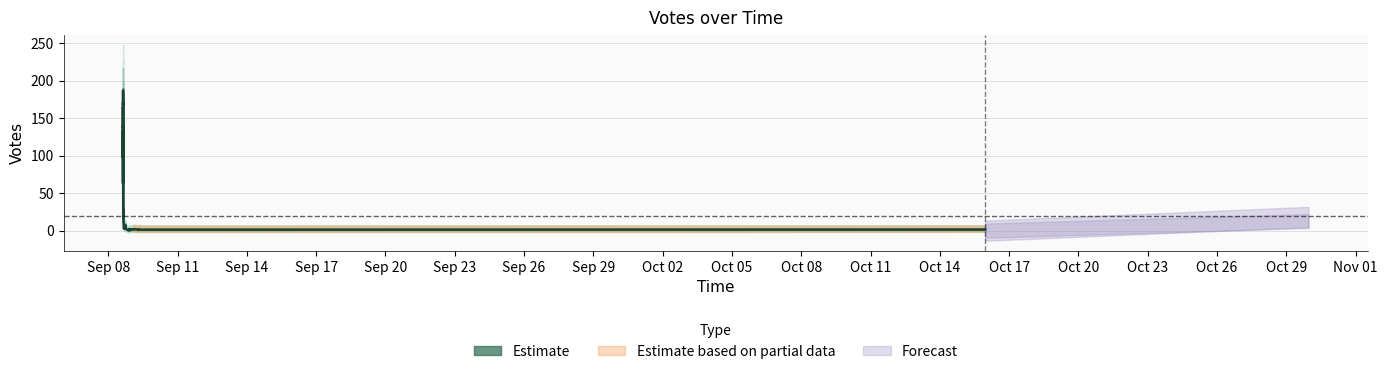

Is this an area chart (filled region under the line)?

No